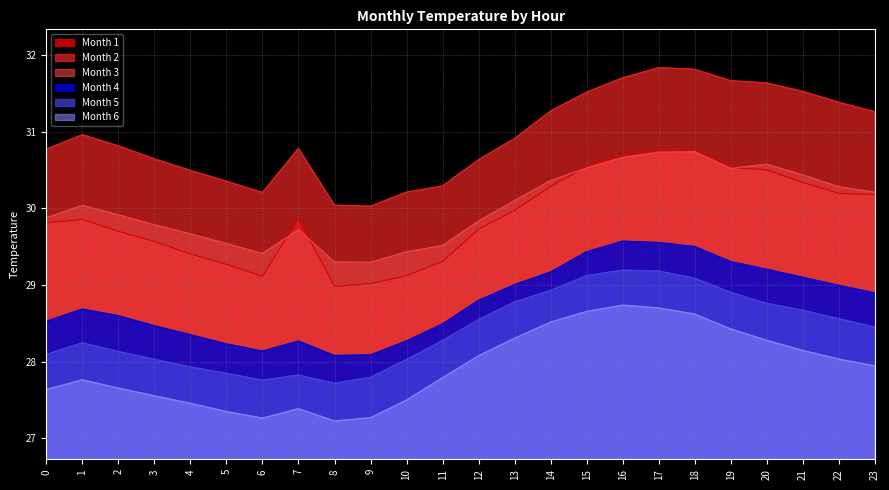

Does the chart have visible grid lines?

Yes